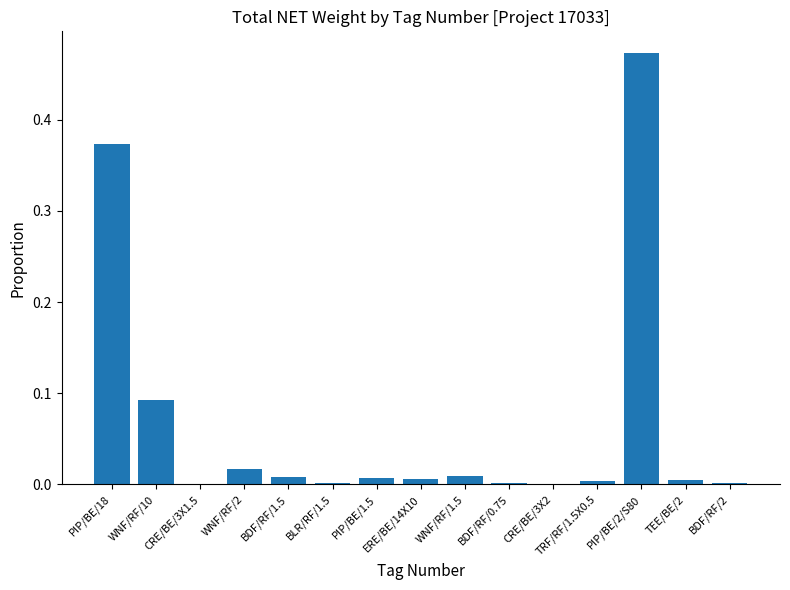

What is the sum of all values?

1.0